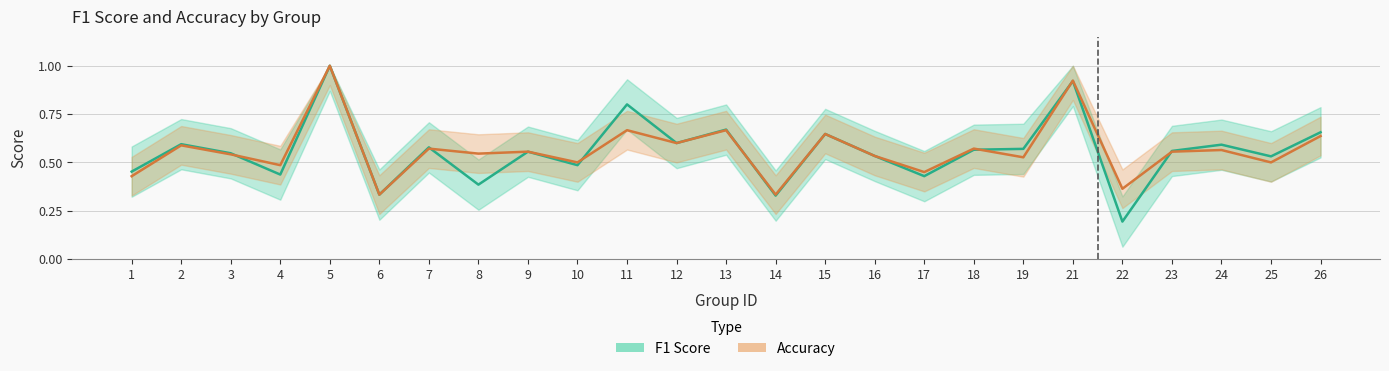

True or false: F1 Score has more than 1 interior local peaks.

True